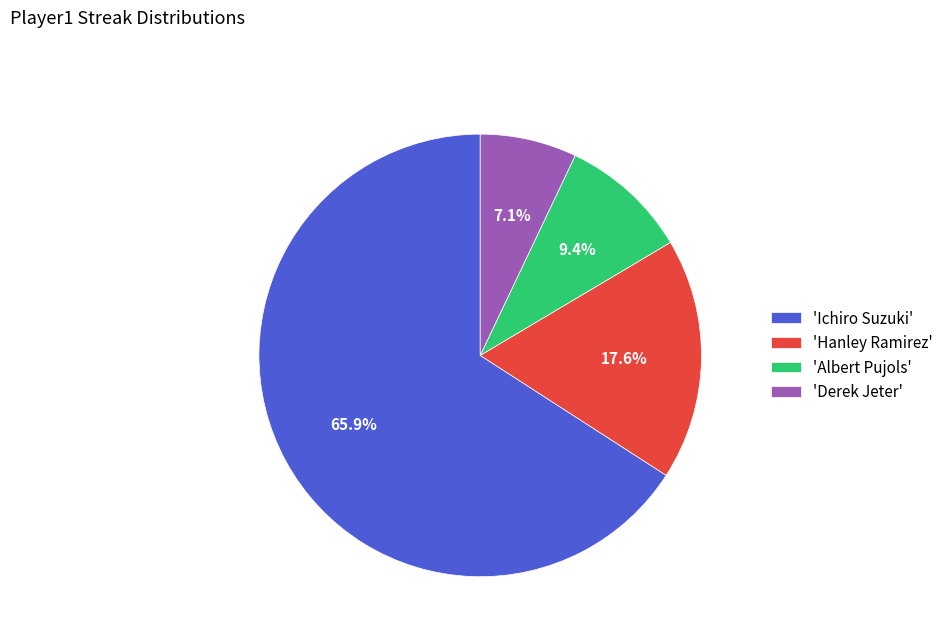

Which slice is the smallest?

'Derek Jeter'